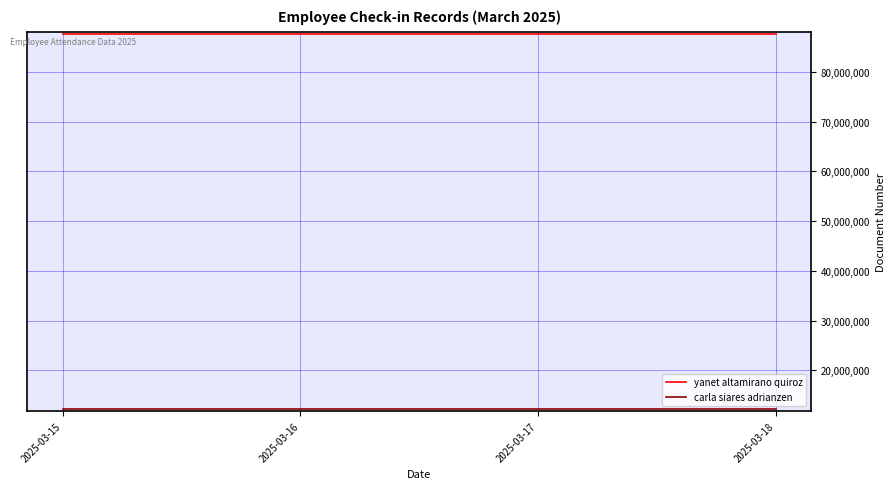

At how many categories does at least one series exceed 85579001?

4